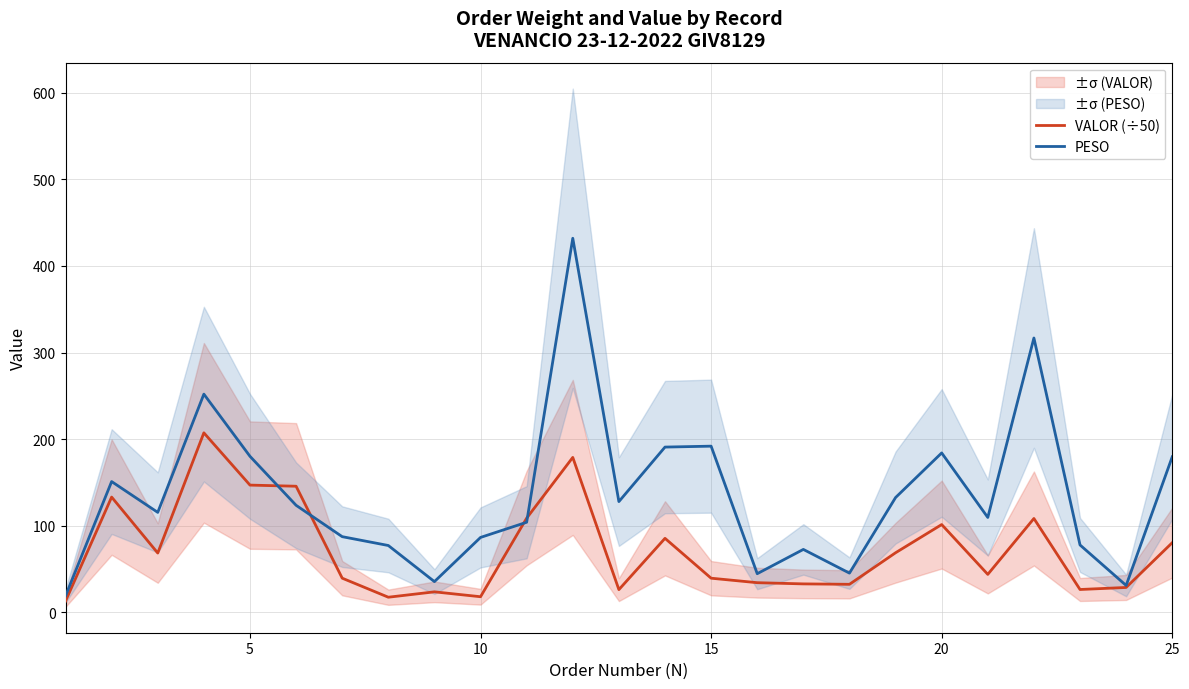

The value of VALOR (÷50) at 20 is 178.9. True or false?

False